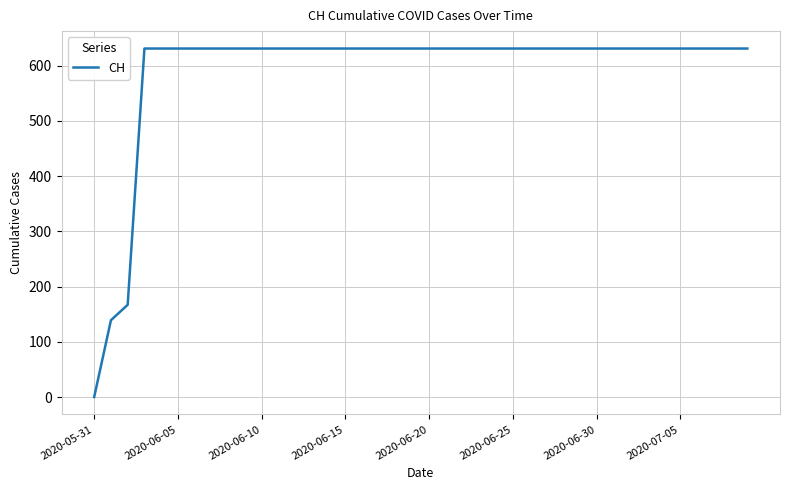

How many distinct data groups are displayed?

1